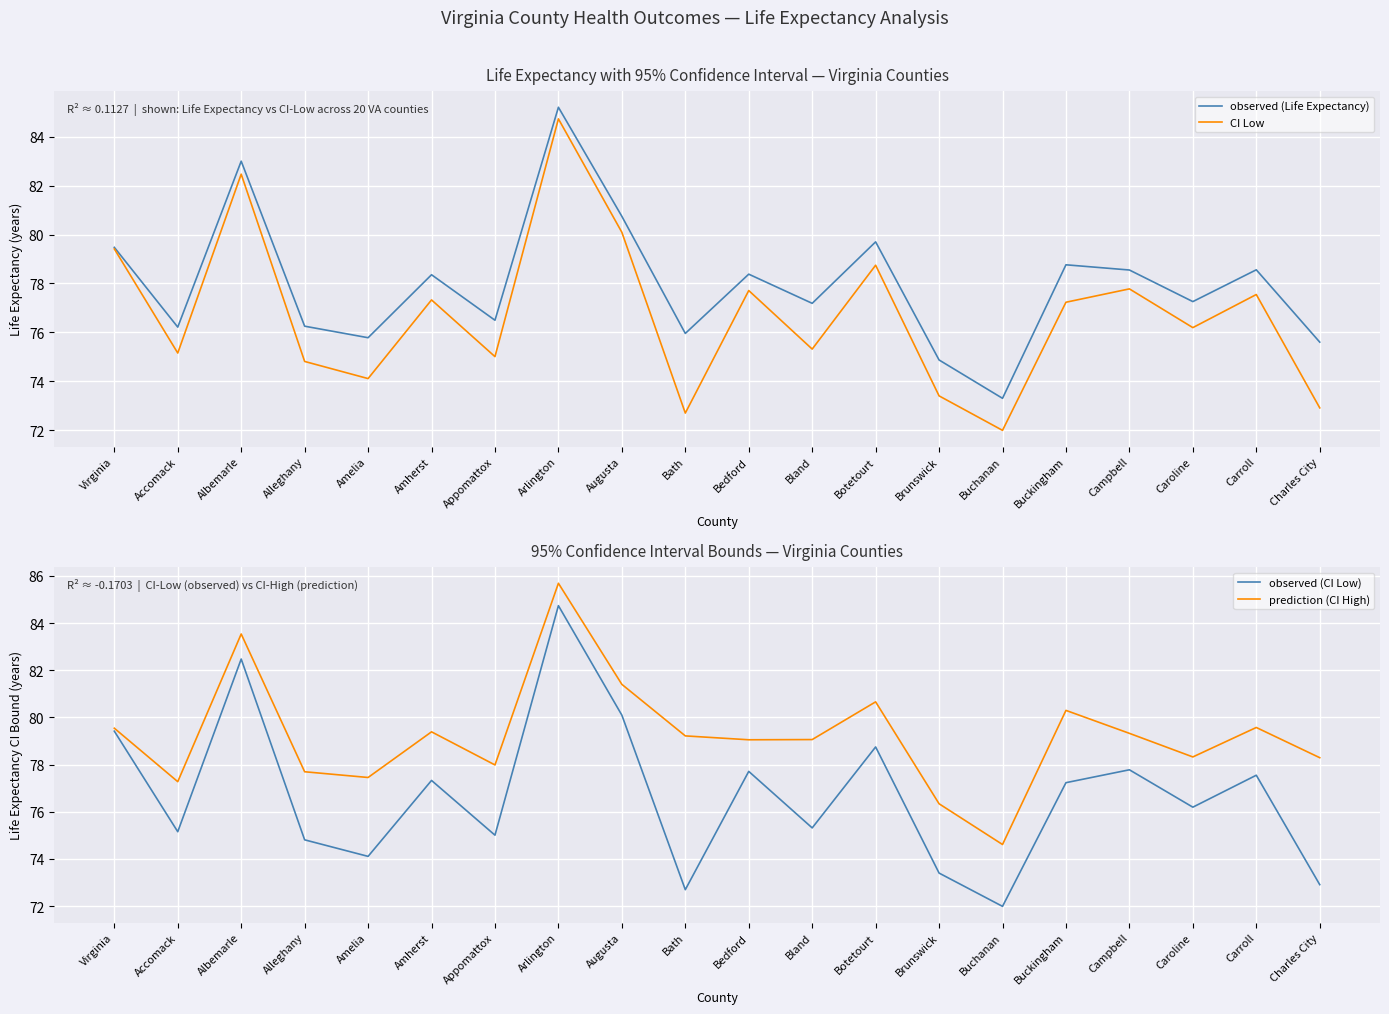

Rank the series at Appomattox from lowest to highest value.

CI Low, observed (CI Low), observed (Life Expectancy), prediction (CI High)